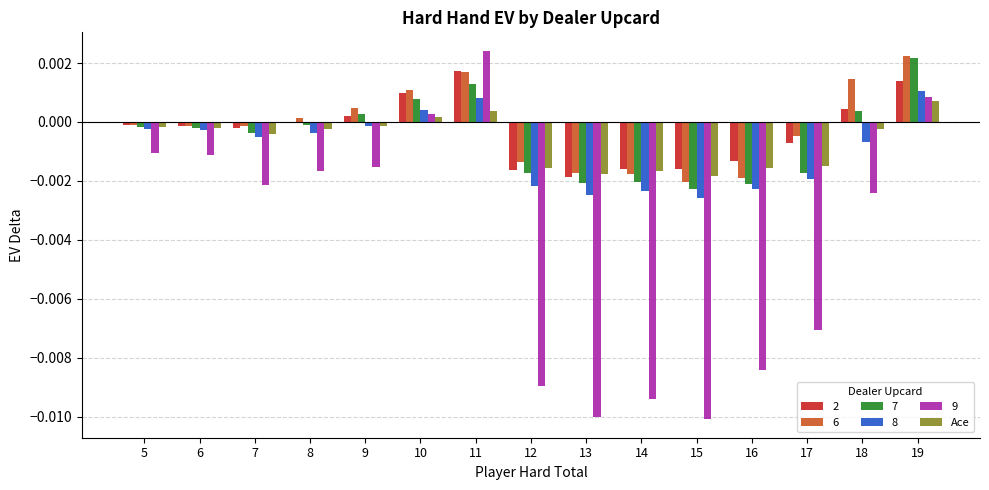

Is it true that 2 equals 0.0 at 19?

True